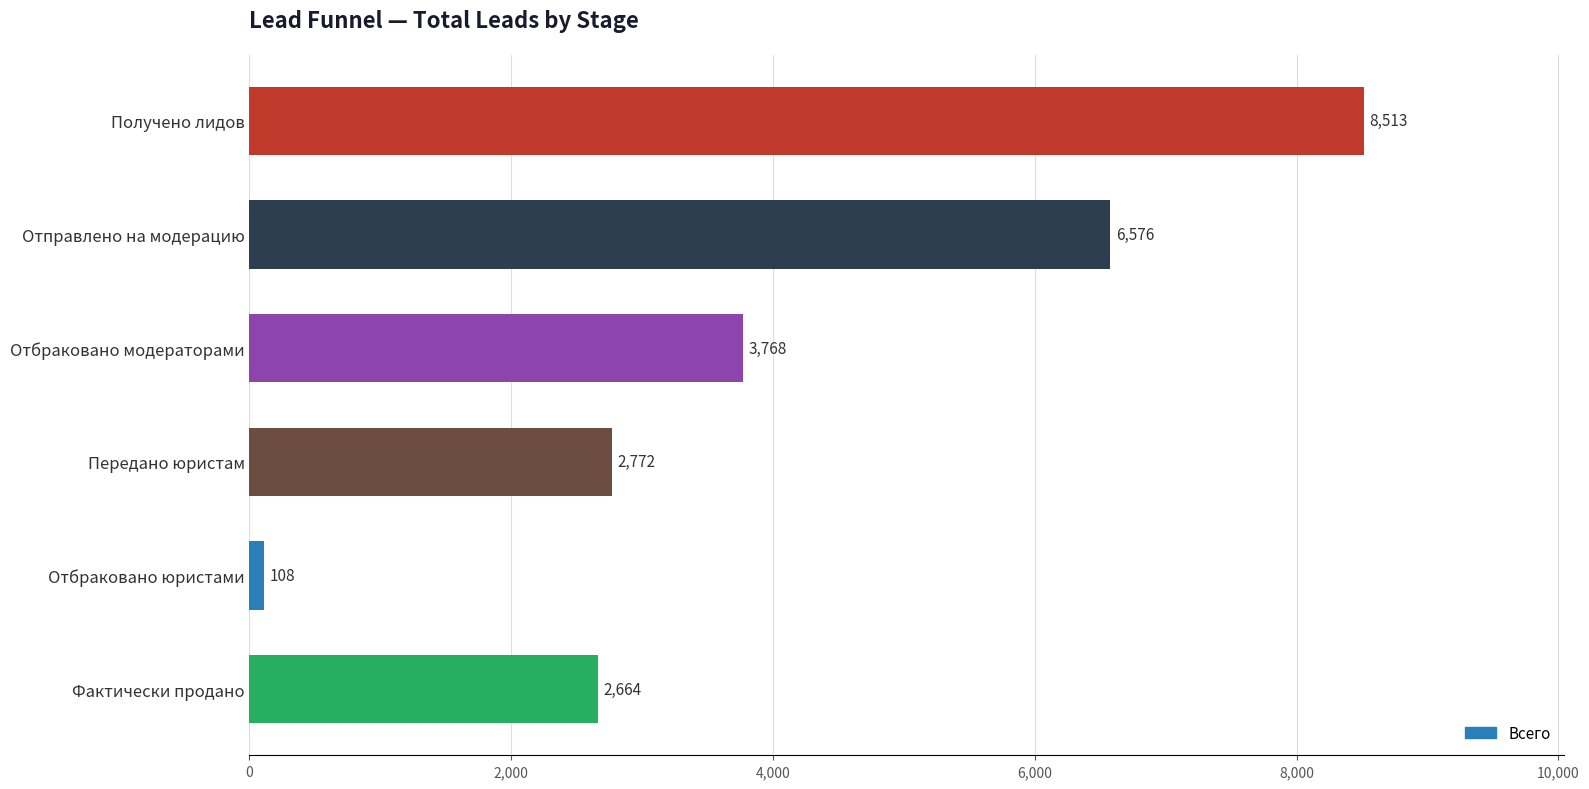

What position from the top is Отбраковано модераторами?

3